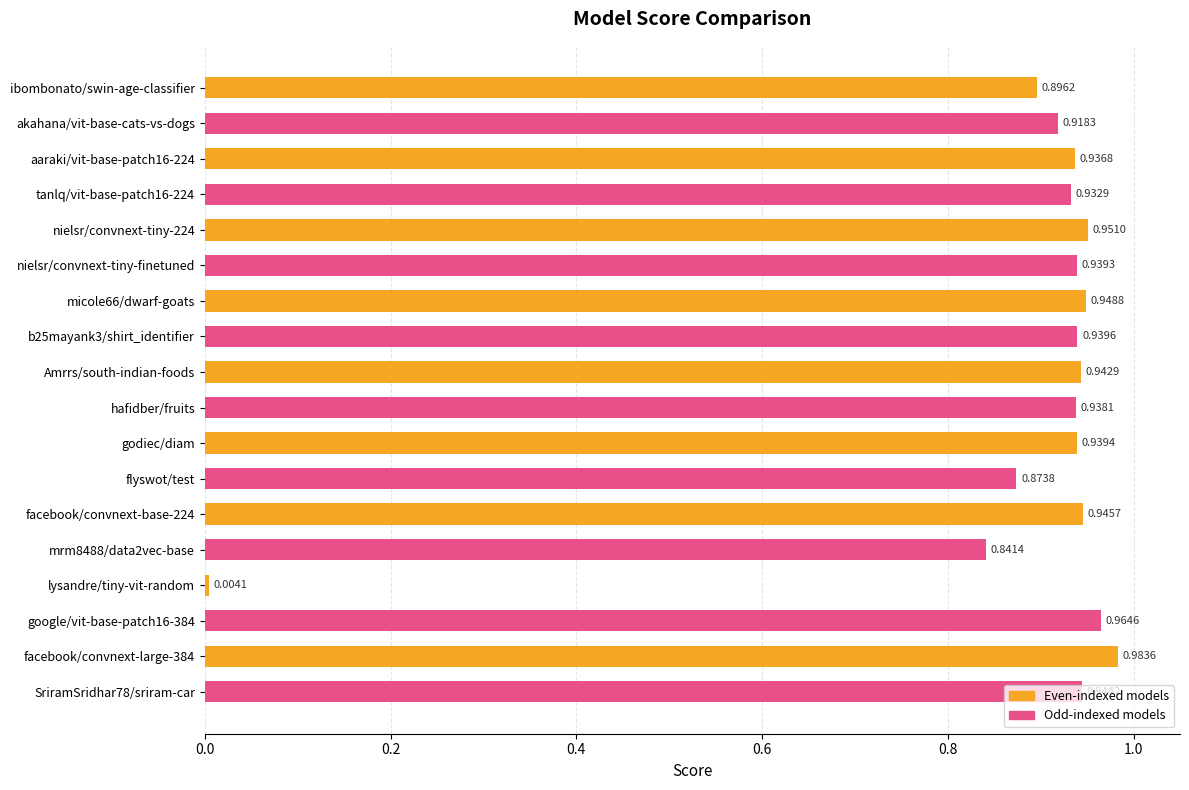

How many distinct data groups are displayed?

1